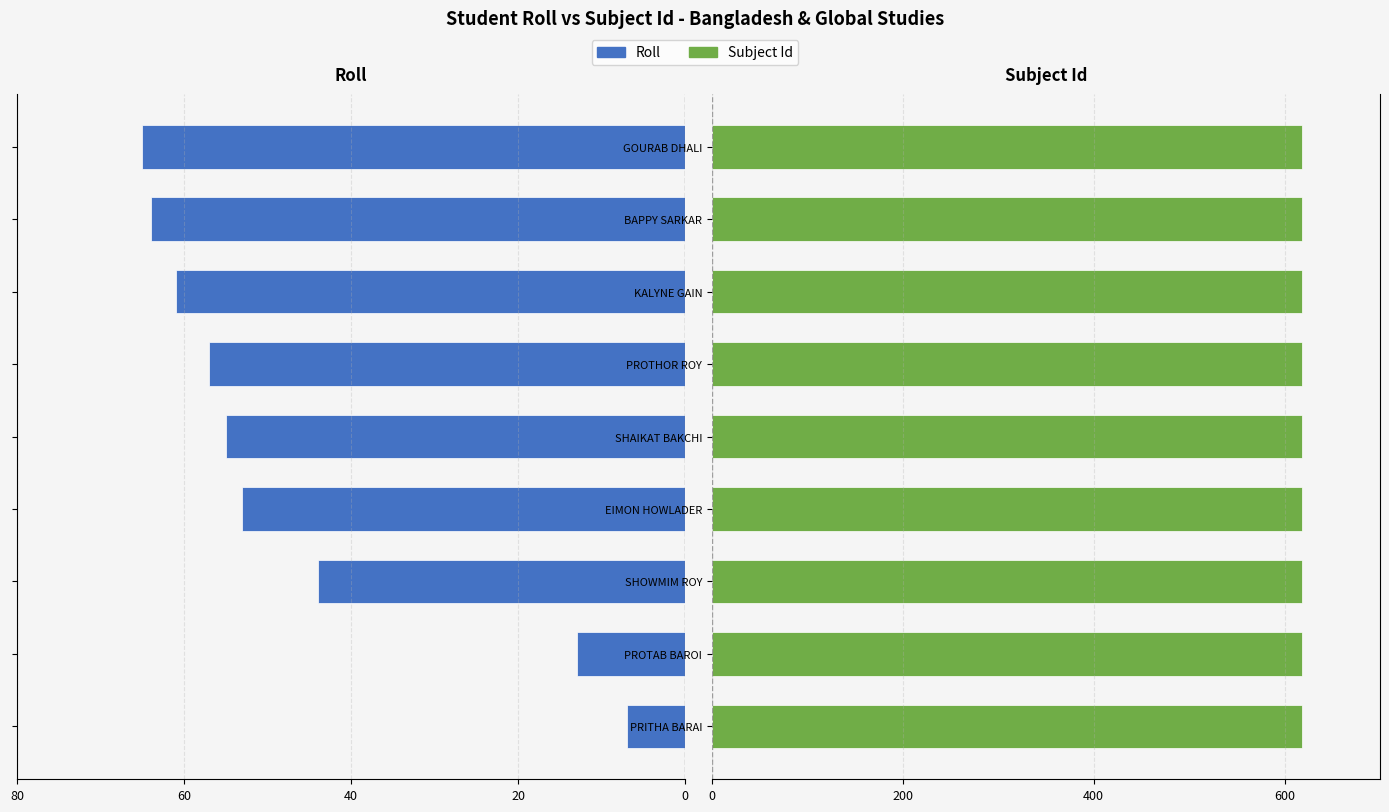

Is the value of Roll at 6 greater than the value of Subject Id at 5?

No